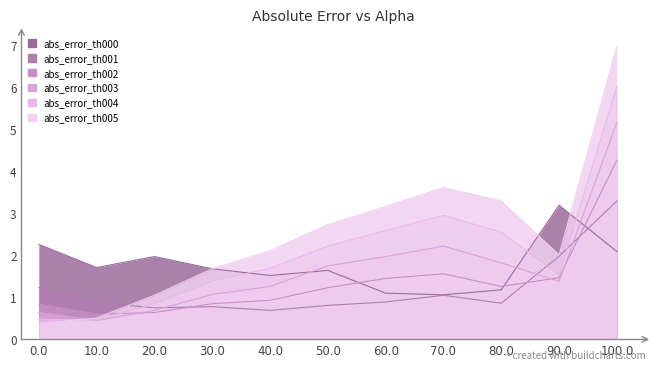

What is the highest value of the abs_error_th000 series?

3.2